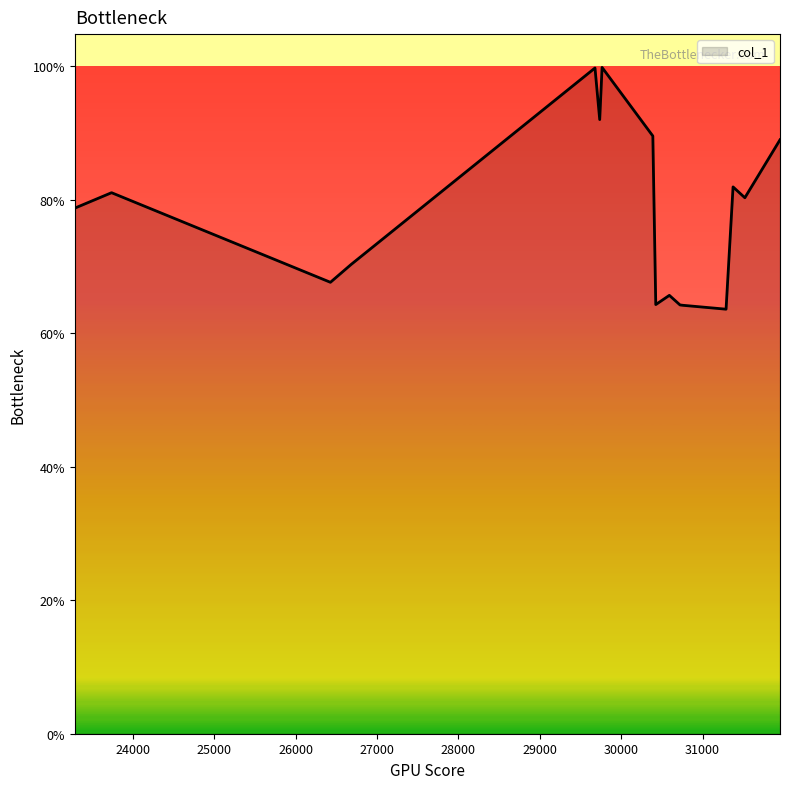

Does the chart display data point markers on the line(s)?

No